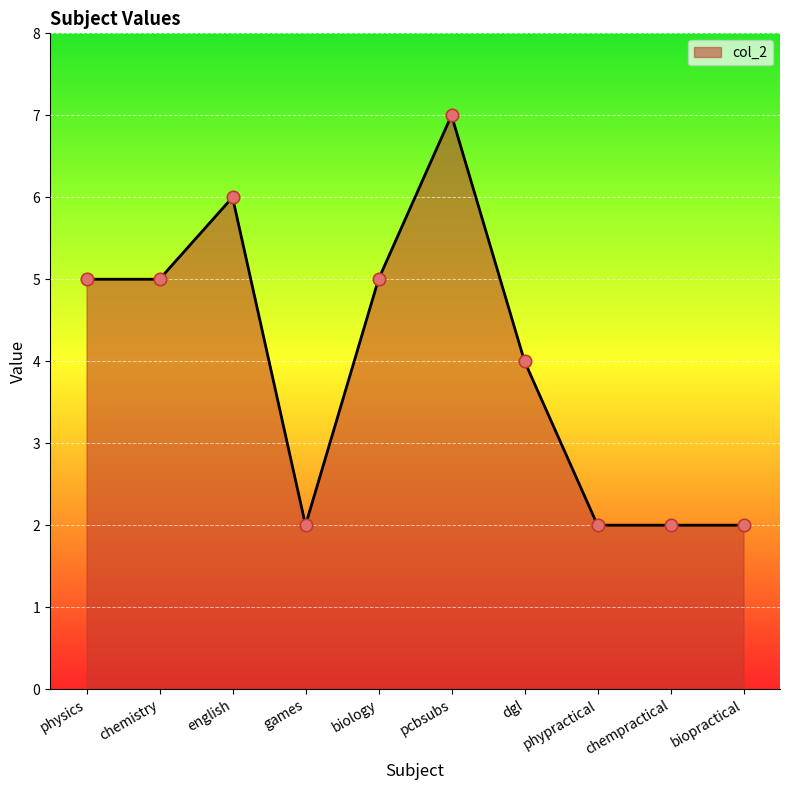

Which has a higher value, chemistry or english?

english